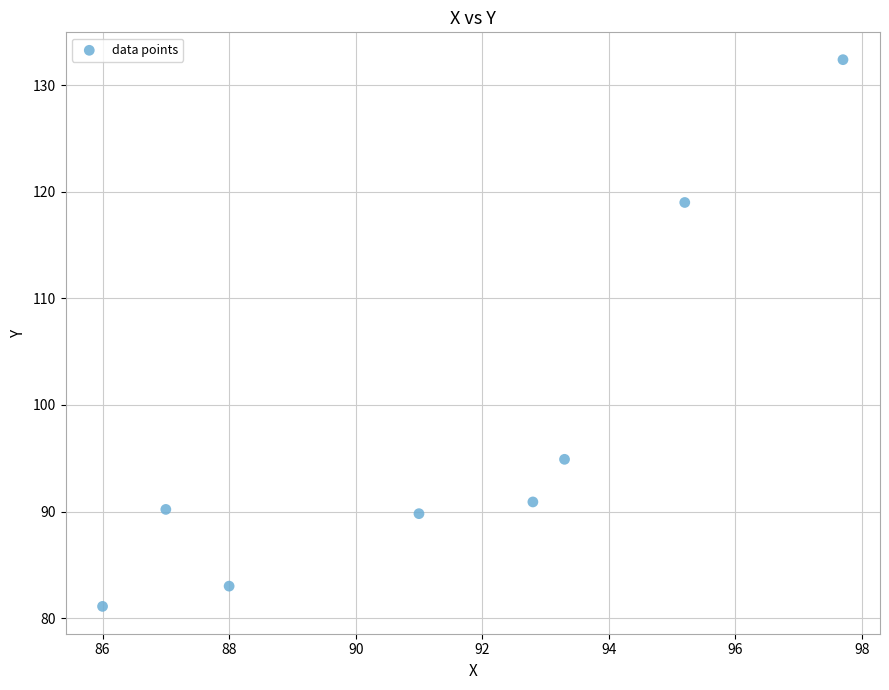

What Y value in the scatter plot is closest to 106?

94.9